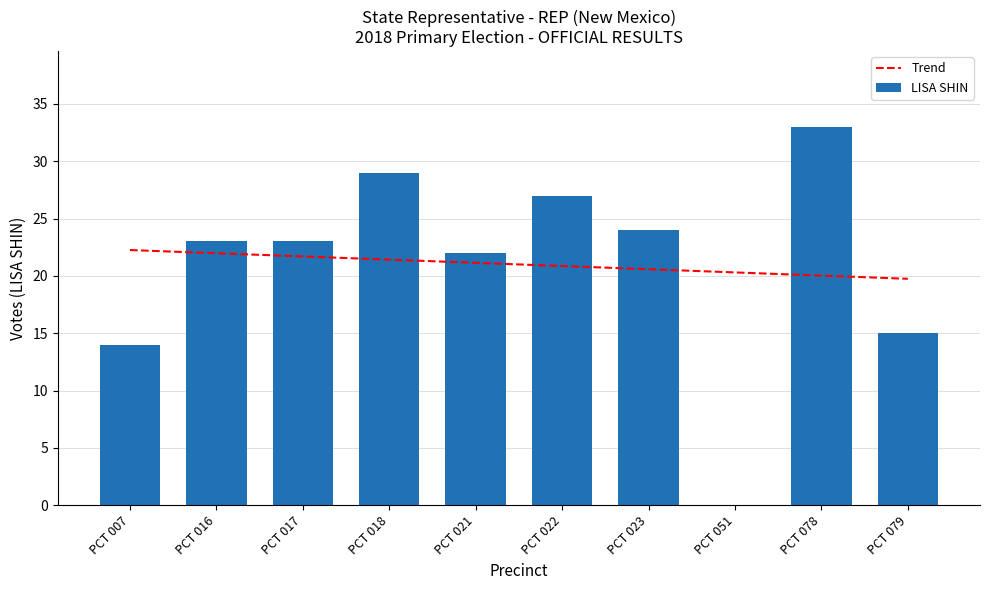

What is the sum of the Trend values at PCT 018 and PCT 023?

42.0